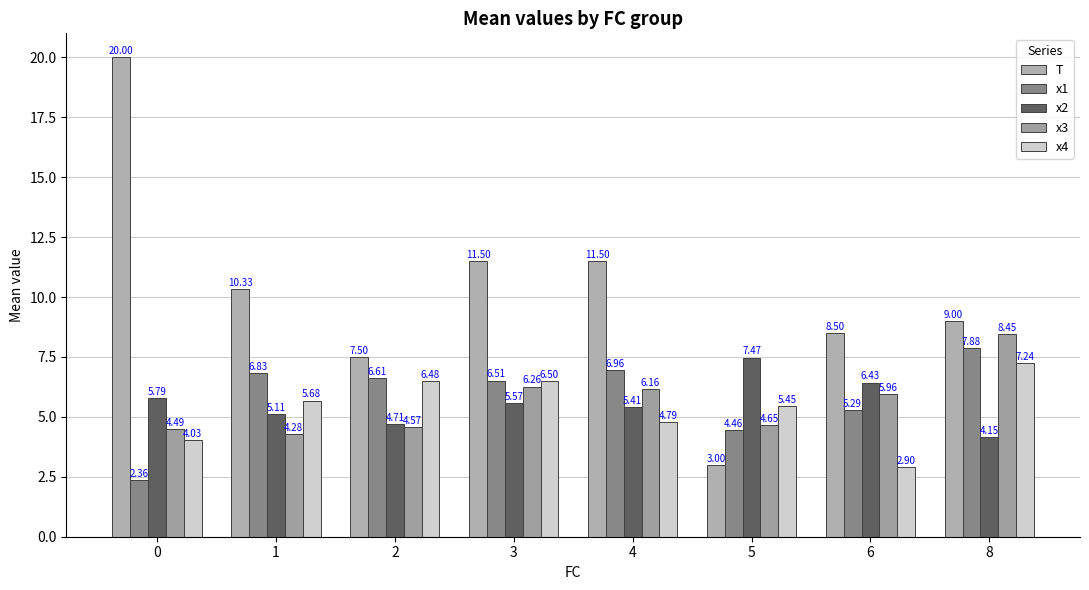

What is the greatest value displayed?

20.0